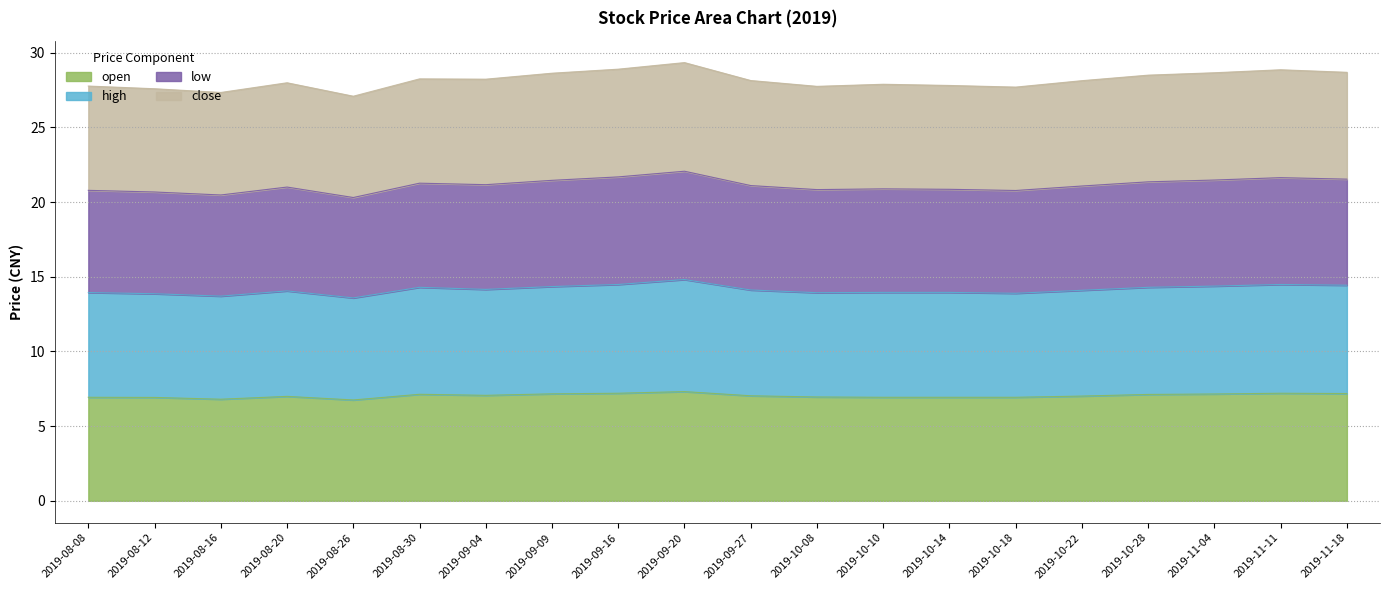

Which has a higher value, 2019-09-09 or 2019-08-26?

2019-09-09